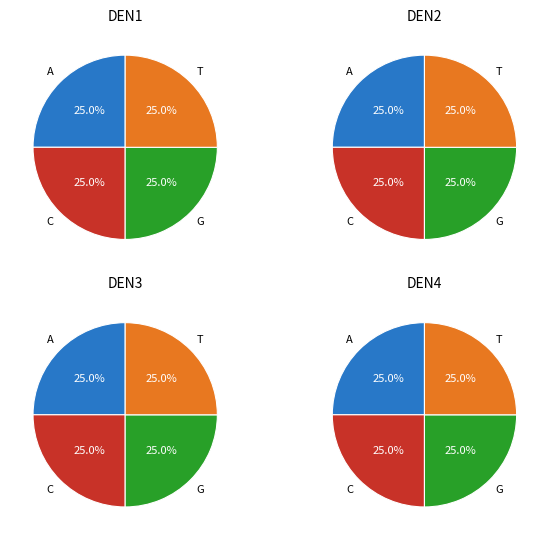

Count the number of slices in the pie.

4